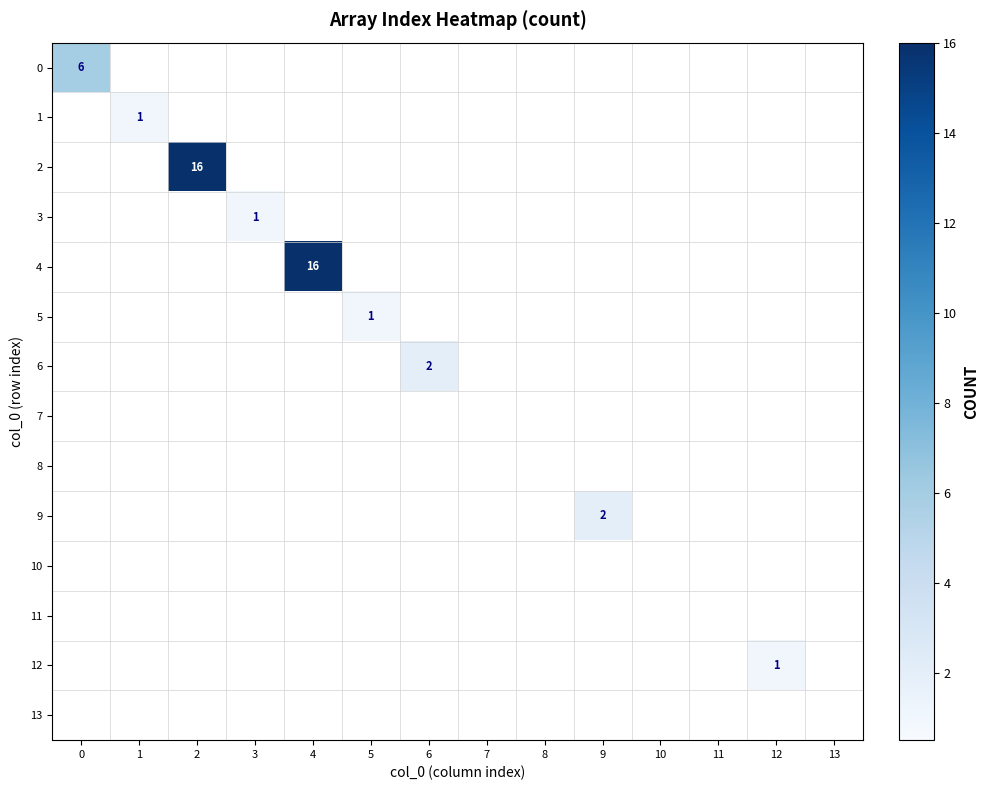

Is it true that 4 equals 16 at 4?

True